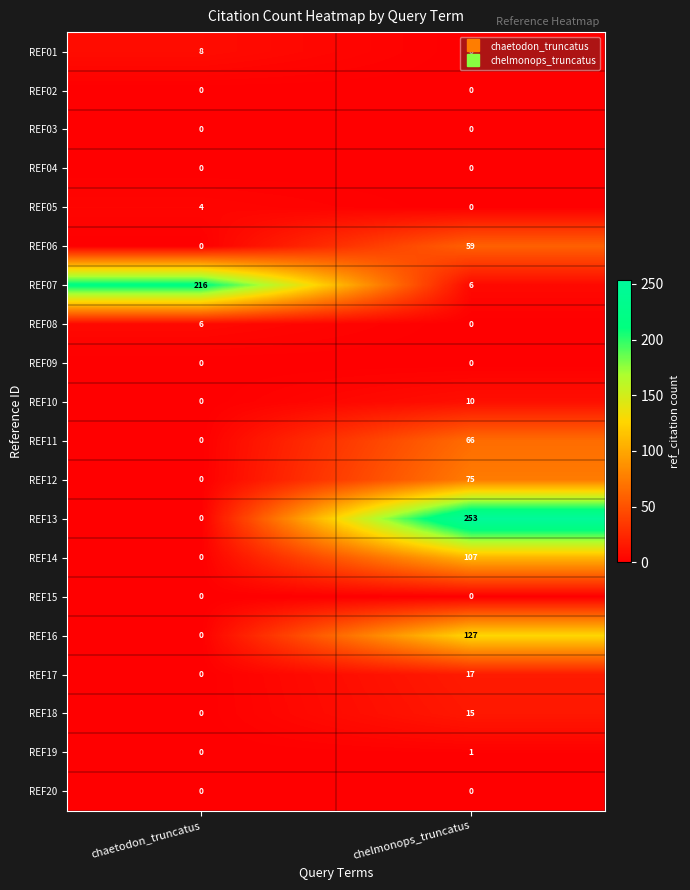

Read the REF05 value at chaetodon_truncatus.

4